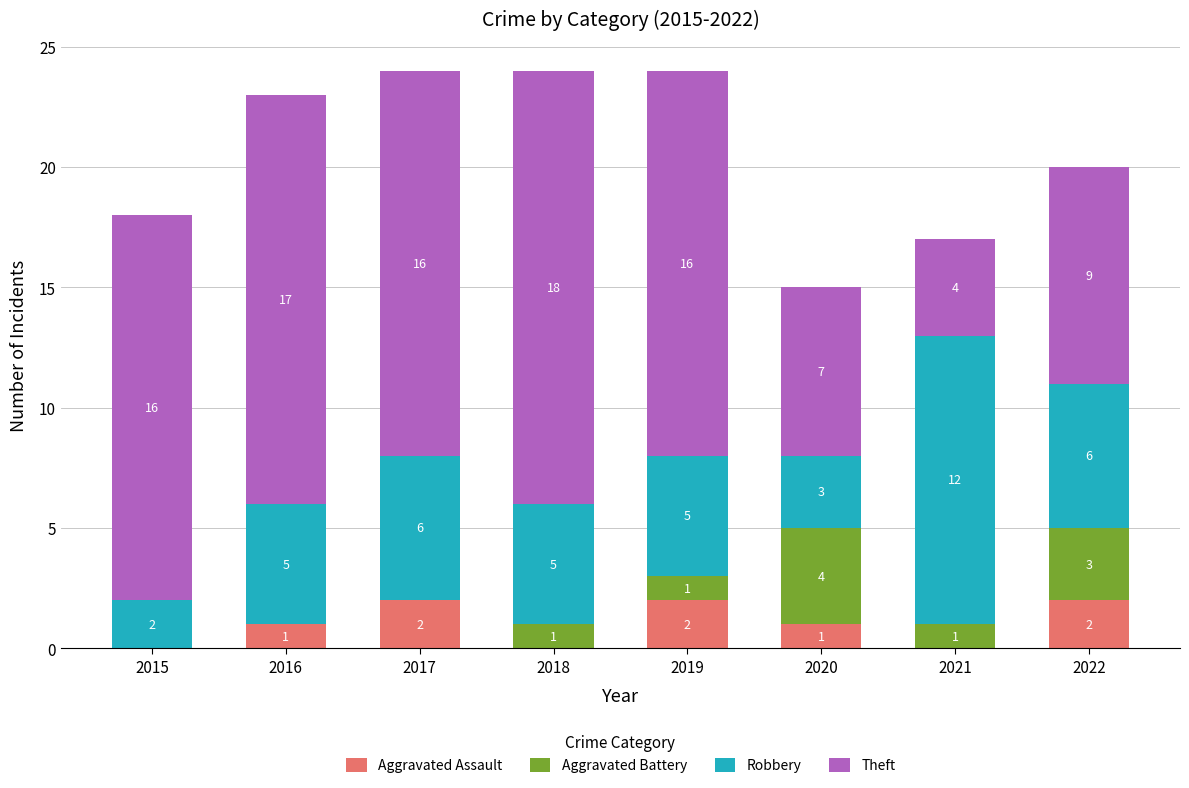

Reading left to right, transcribe the values for Aggravated Assault.

2015=0	2016=1	2017=2	2018=0	2019=2	2020=1	2021=0	2022=2